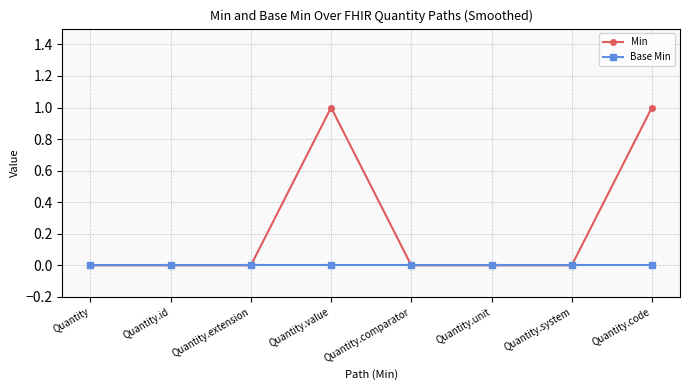

Which series has the largest total across all categories?

Min